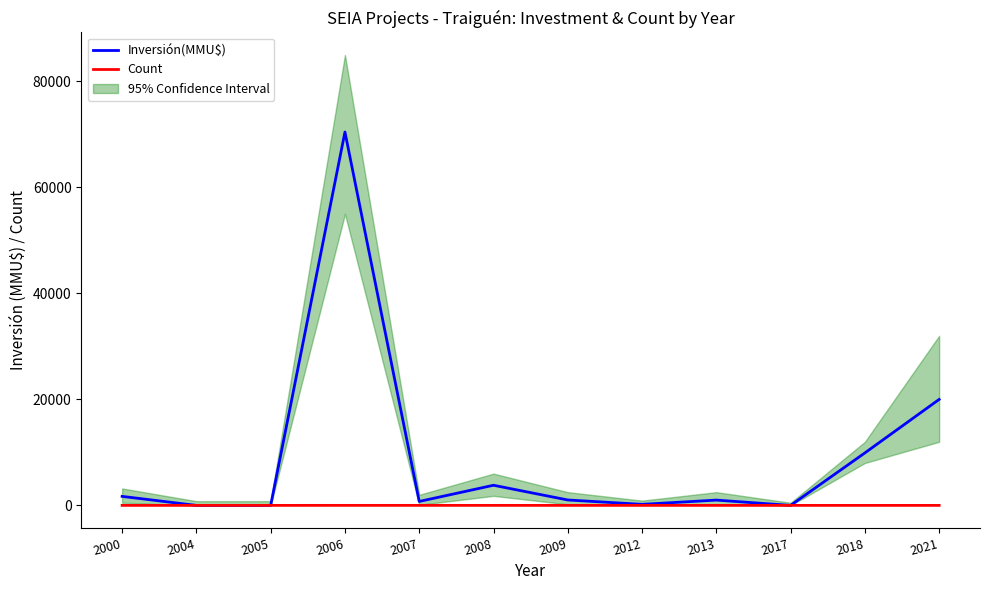

What is the approximate value of Inversión(MMU$) at 2006, to the nearest 100?

70500